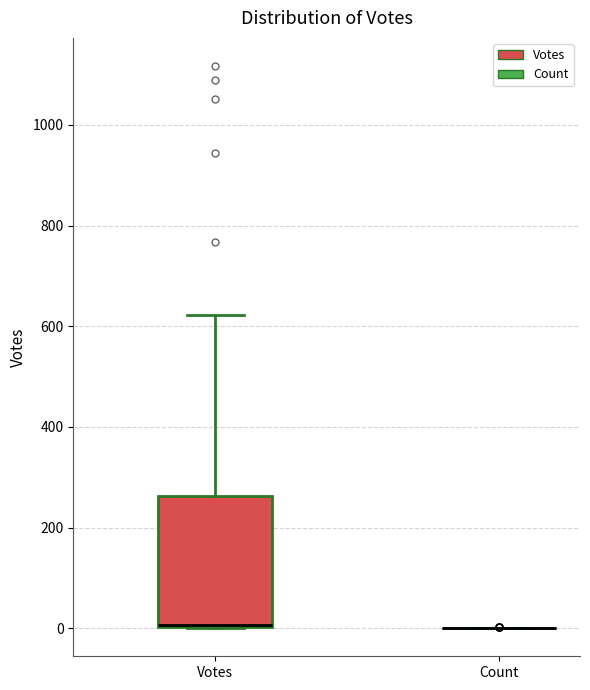

Where does the upper whisker of the box for Votes end on the y-axis? The values are not printed on the chart, so give them approximately, as read against the axis.

620